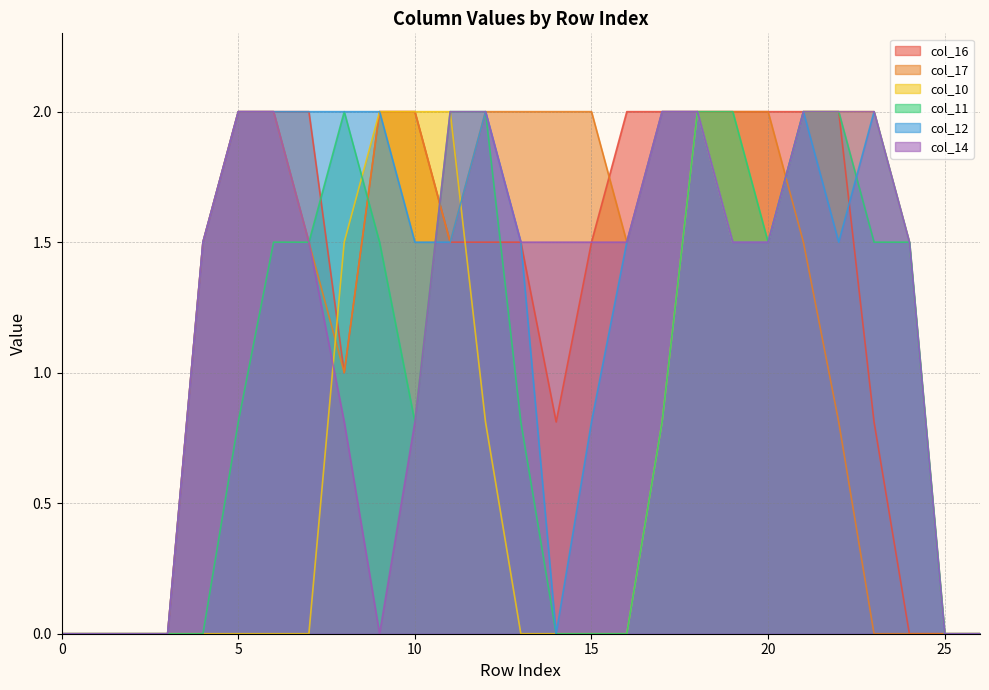

What is the difference between the maximum and minimum values in the col_14 series?

2.0